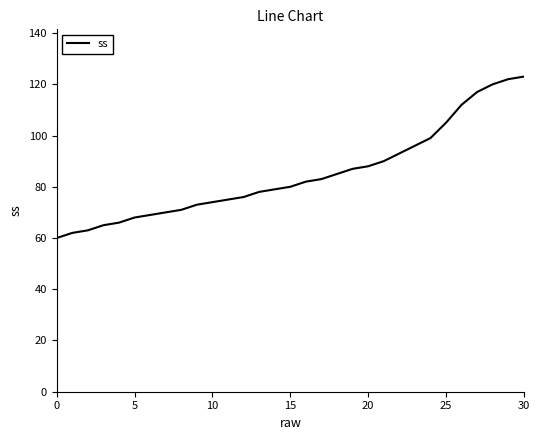

What is the maximum value shown in the chart?

123